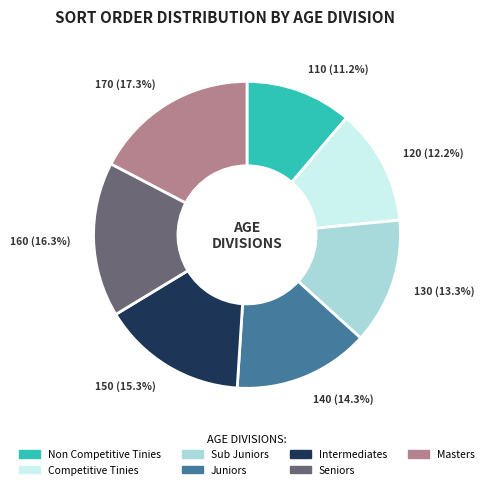

What portion of the pie excludes Intermediates?

84.7%